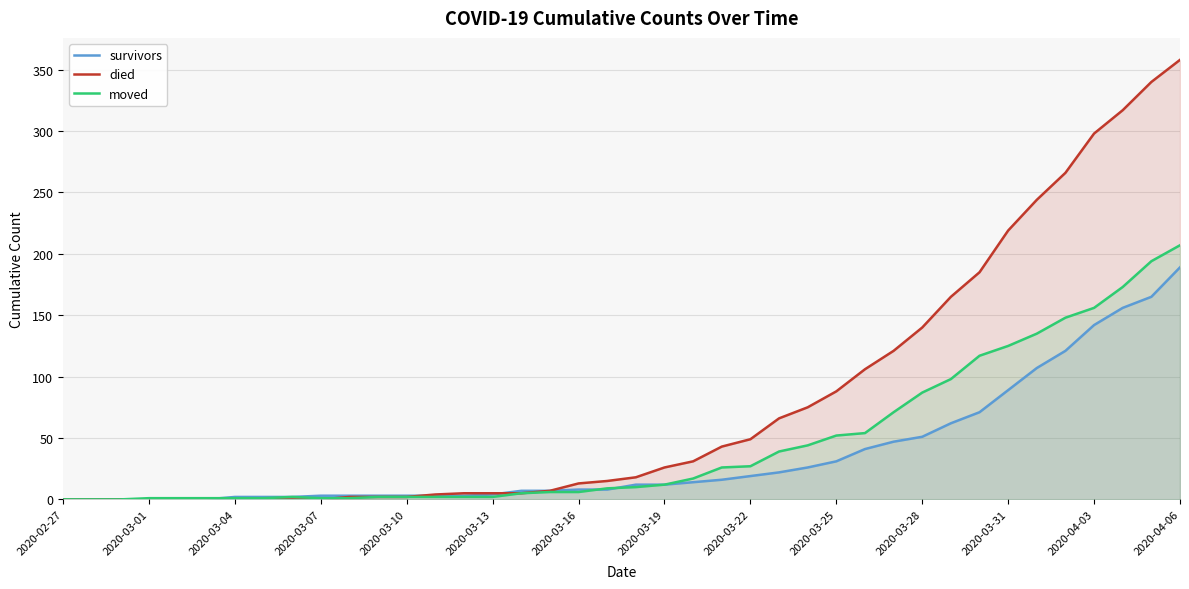

Read the moved value at 25.

39